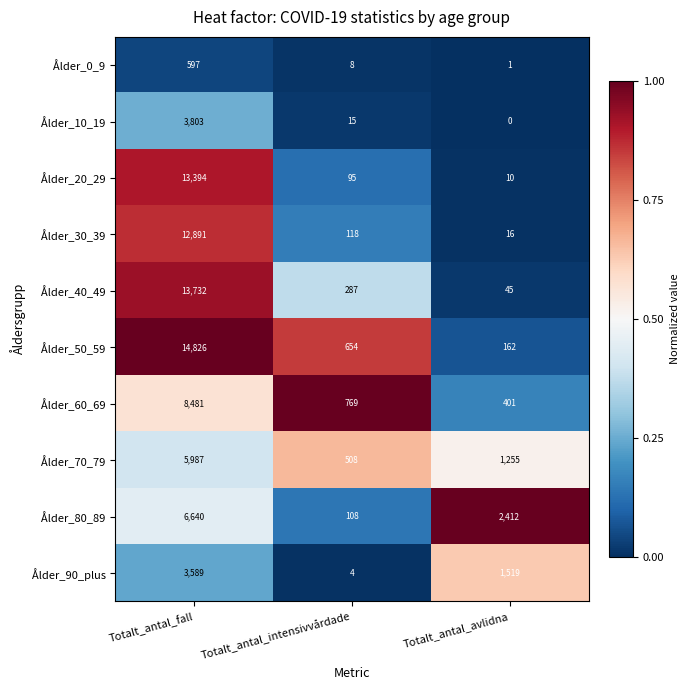

The Ålder_50_59 series shows 9002 at Totalt_antal_fall. True or false?

False